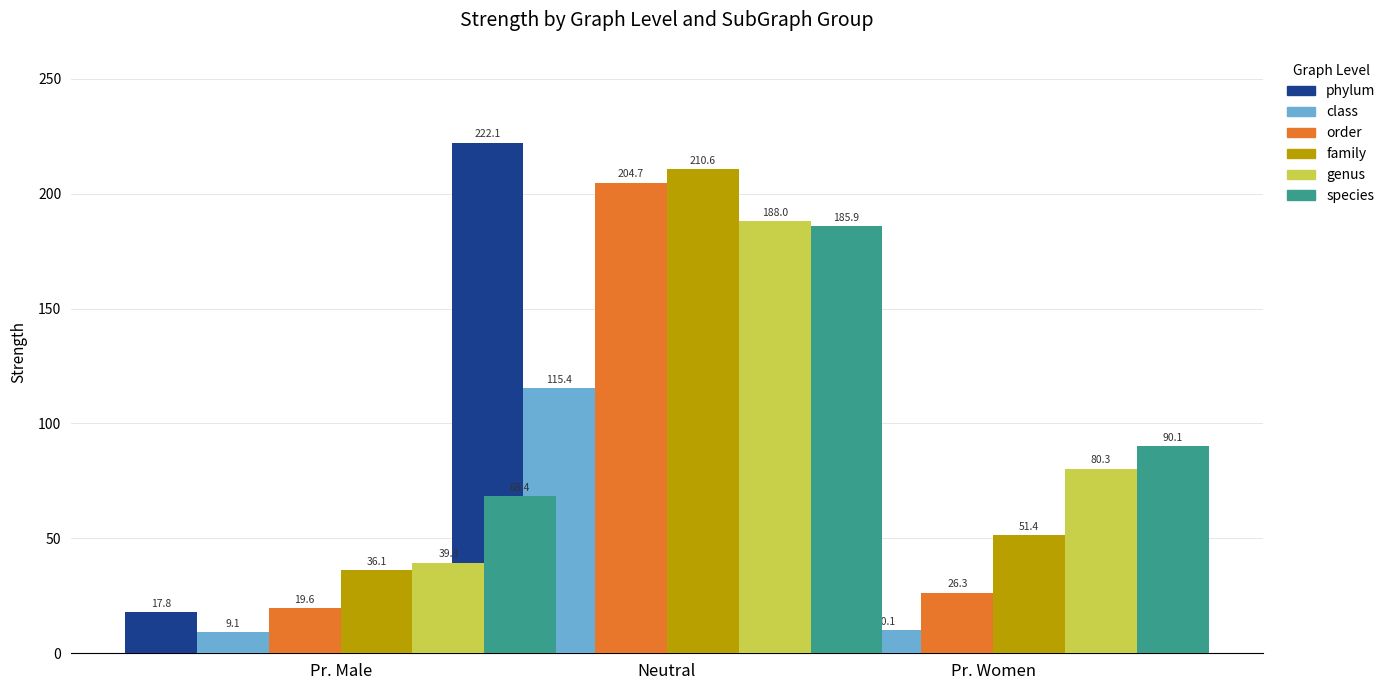

What is the label of the 1st bar from the right?

Pr. Women